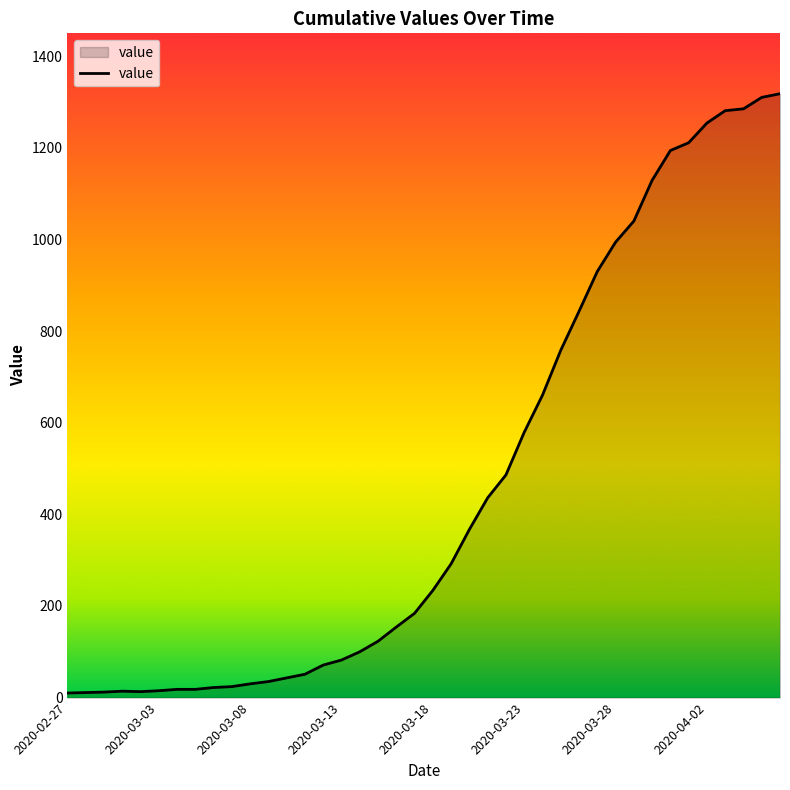

What is the difference between the maximum and minimum values?

1308